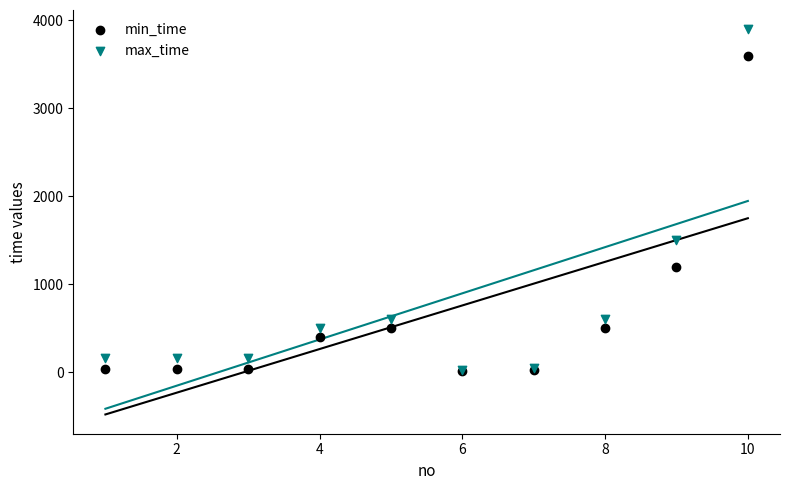

What are all the series names shown in the legend?

min_time, max_time